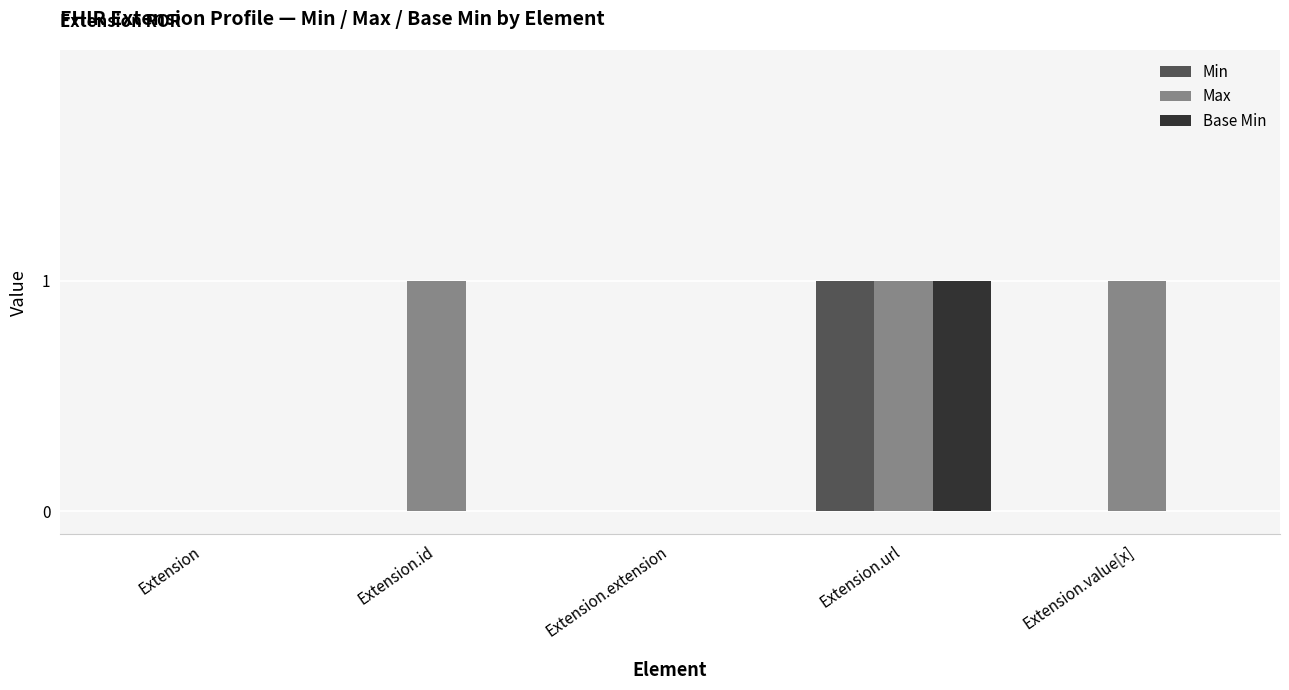

What is the sum of all Max values?

3